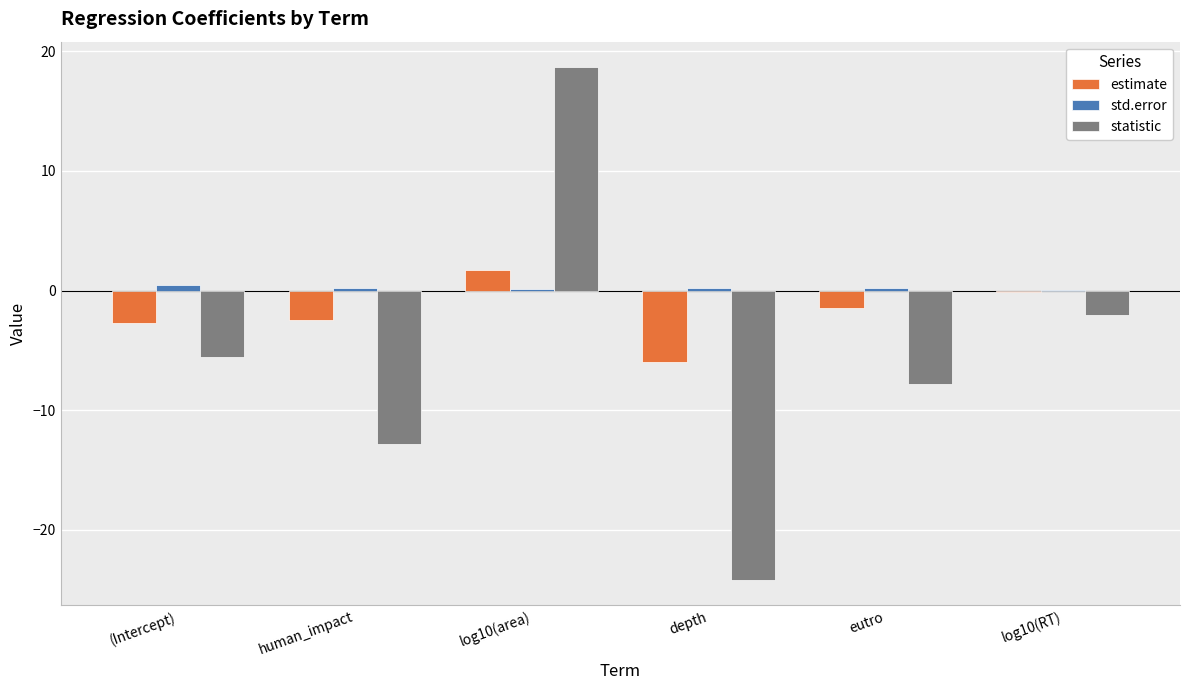

Are the bars grouped side by side (vs. stacked)?

Yes